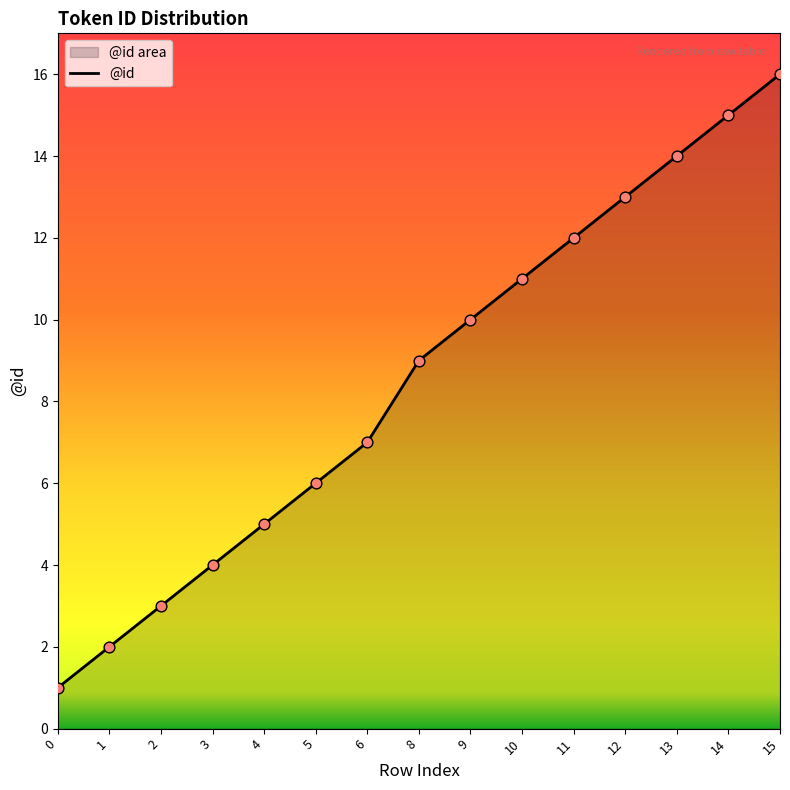

Between 10 and 13, which is larger?

13